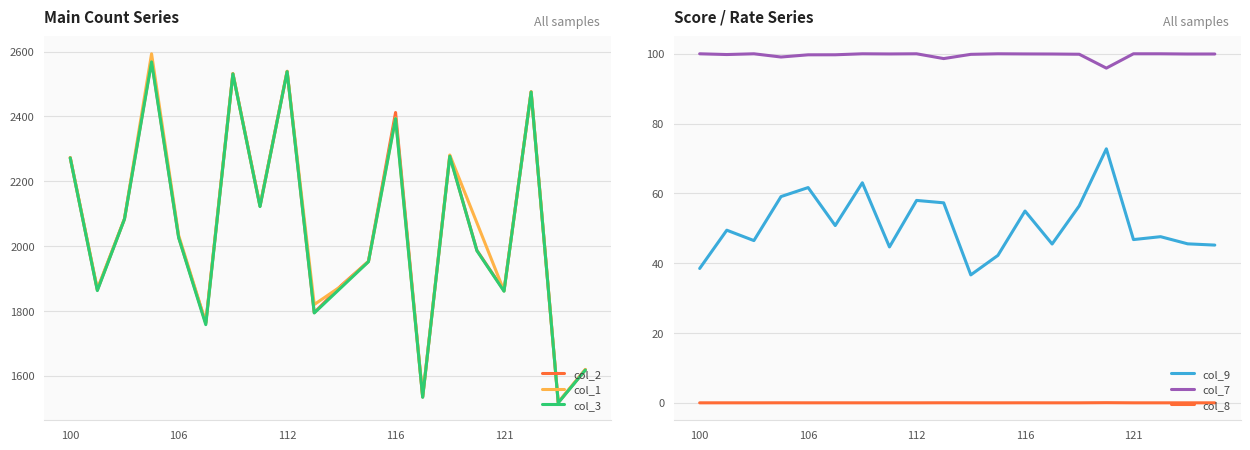

Reading left to right, what are all the values shown in this chart?

col_2: 2273.0	1865.0	2084.0	2572.0	2027.0	1763.0	2532.0	2124.0	2539.0	1795.0	1879.0	1953.0	2412.0	1535.0	2278.0	1987.0	1863.0	2476.0	1518.0	1619.0
col_1: 2273.0	1868.0	2084.0	2593.0	2033.0	1764.0	2532.0	2124.0	2539.0	1820.0	1877.0	1953.0	2395.0	1536.0	2281.0	2072.0	1862.0	2476.0	1519.0	1620.0
col_3: 2272.0	1863.0	2083.0	2568.0	2026.0	1758.0	2531.0	2122.0	2538.0	1794.0	1873.0	1952.0	2393.0	1534.0	2277.0	1986.0	1861.0	2475.0	1517.0	1618.0
col_9: 38.5	49.5	46.5	59.1	61.7	50.8	63.0	44.7	58.0	57.3	36.6	42.2	55.0	45.5	56.4	72.8	46.8	47.6	45.5	45.2
col_7: 100.0	99.8	100.0	99.1	99.7	99.7	100.0	100.0	100.0	98.6	99.8	100.0	100.0	99.9	99.9	95.9	100.0	100.0	99.9	99.9
col_8: 0.0	0.0	0.0	0.0	0.0	0.0	0.0	0.0	0.0	0.0	0.0	0.0	0.0	0.0	0.0	0.0	0.0	0.0	0.0	0.0